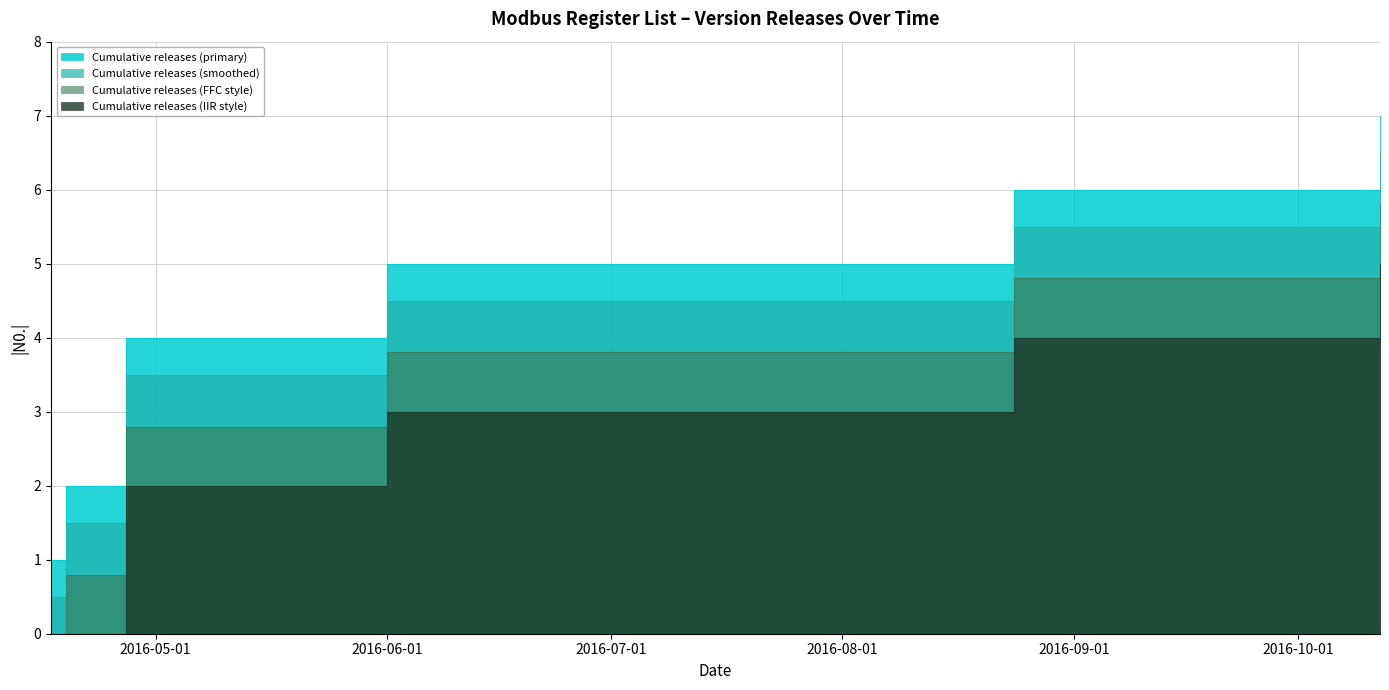

Is it true that the value at 2016-06-01 is 5?

True